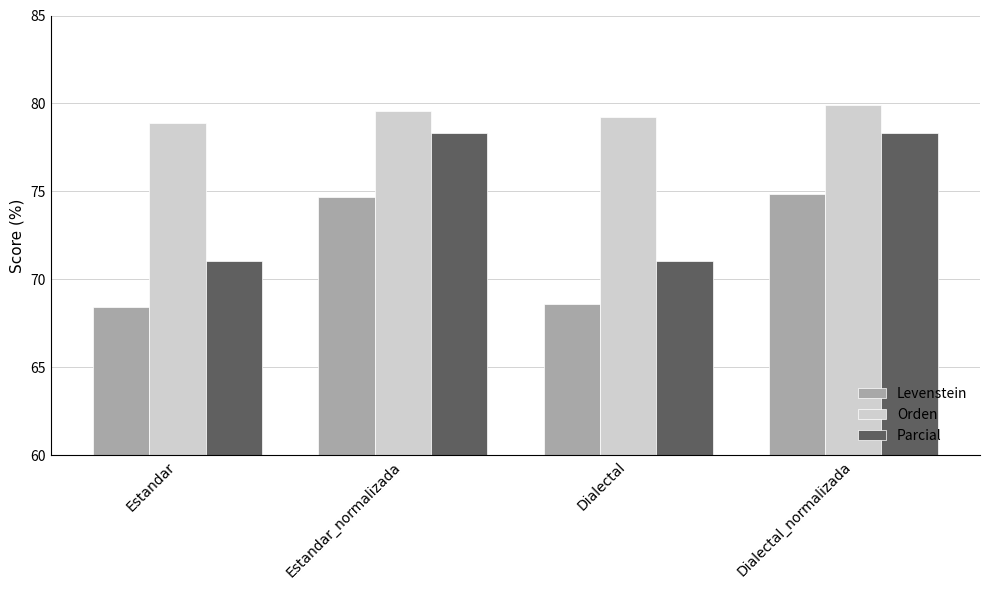

Reading left to right, extract all data points from this chart.

Levenstein: Estandar=68.5	Estandar_normalizada=74.7	Dialectal=68.6	Dialectal_normalizada=74.8
Orden: Estandar=78.9	Estandar_normalizada=79.6	Dialectal=79.2	Dialectal_normalizada=79.9
Parcial: Estandar=71.1	Estandar_normalizada=78.3	Dialectal=71.1	Dialectal_normalizada=78.3